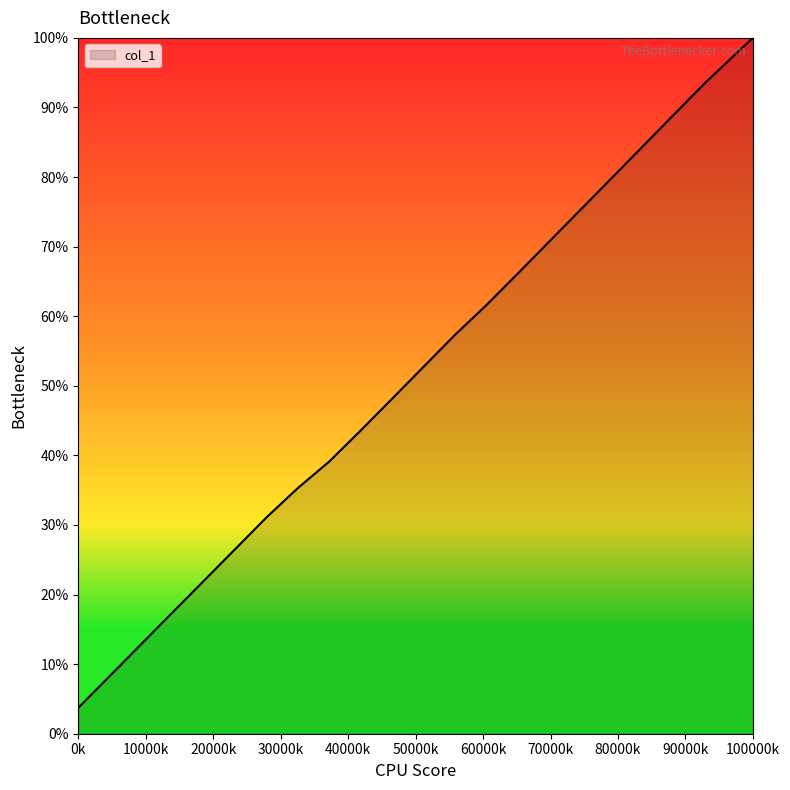

What is the sum of all values?

1216.3